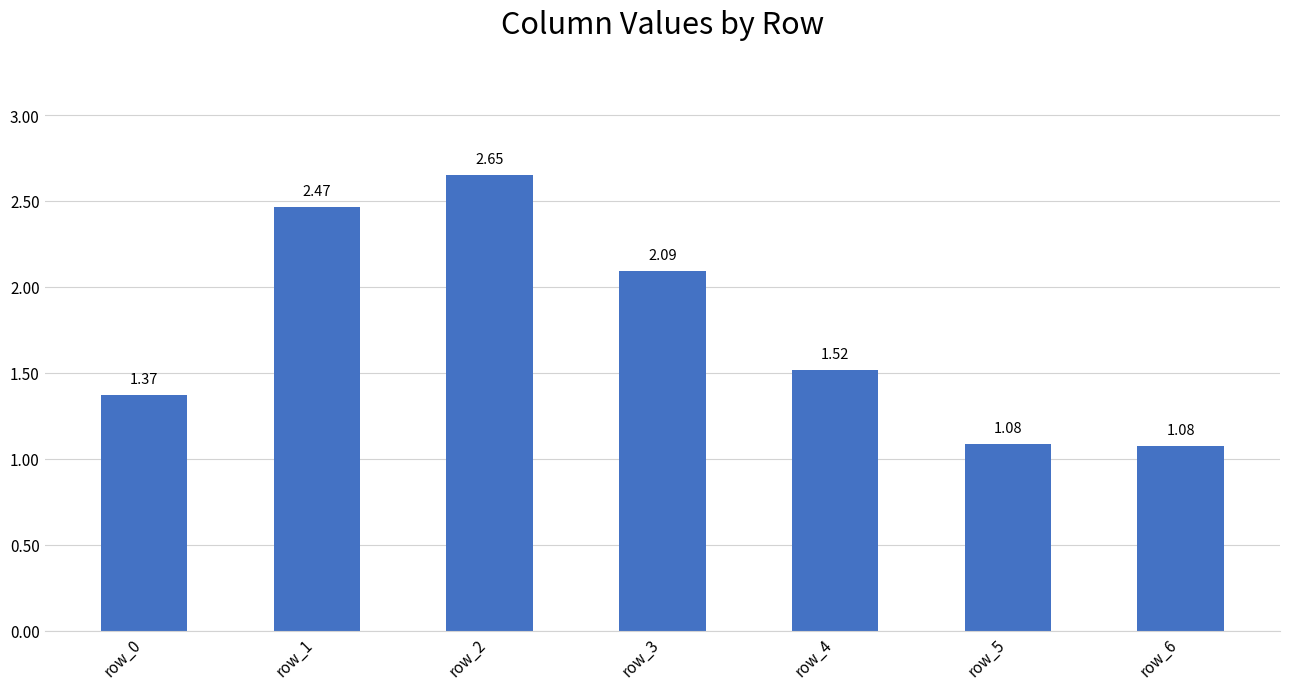

What is the sum of the values at row_0 and row_3?

3.5